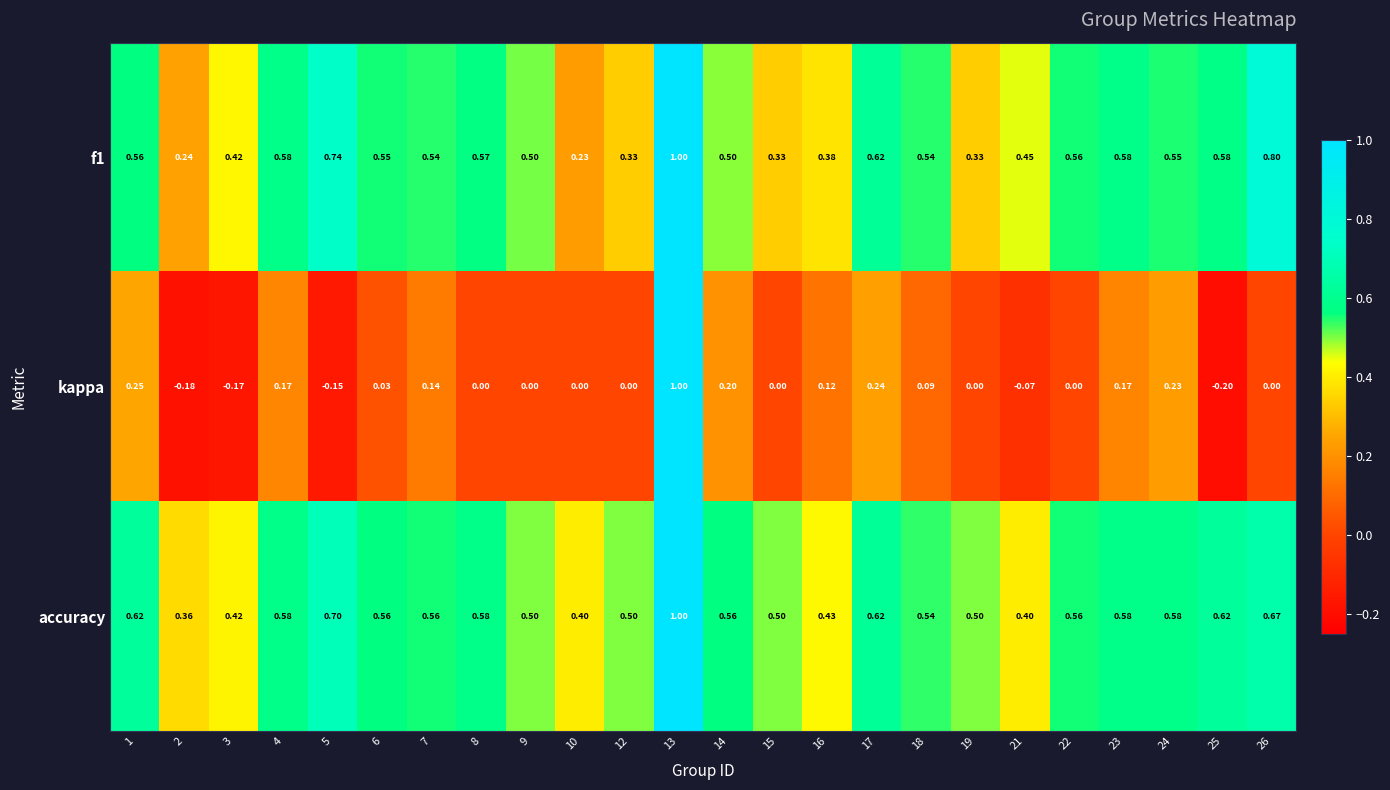

How many distinct data groups are displayed?

3